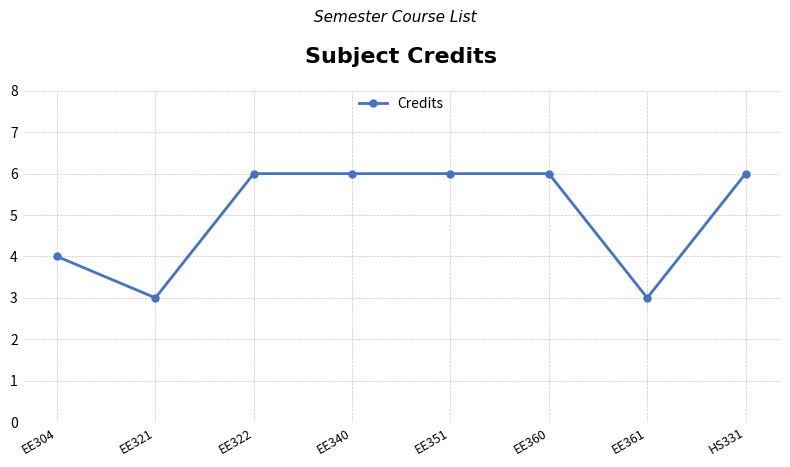

What is the label of the 6th point from the right?

EE322